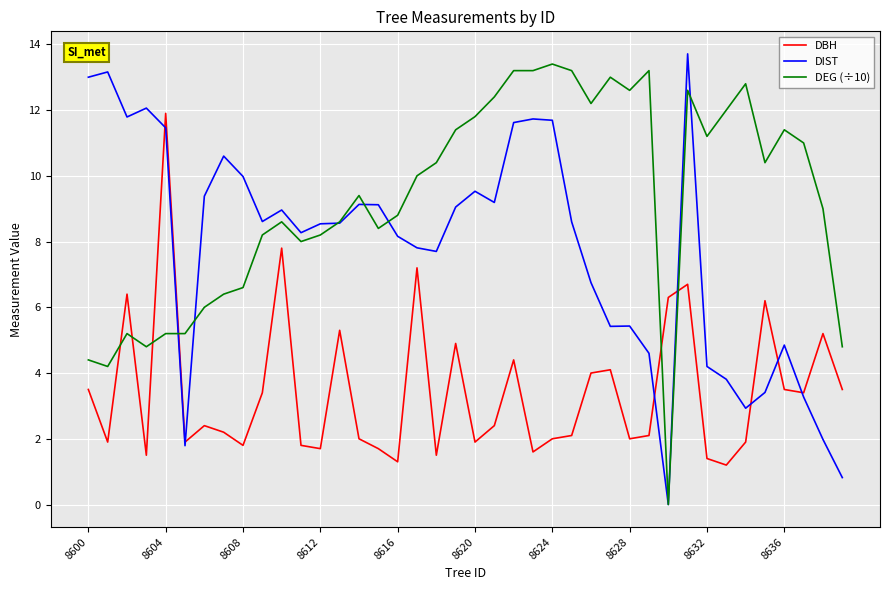

What is the highest value of the DIST series?

13.7